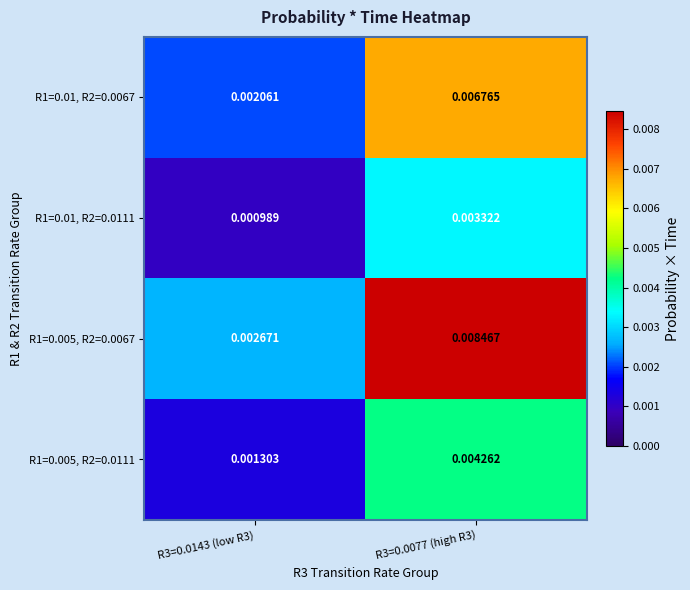

Is the value of R1=0.005, R2=0.0067 at R3=0.0143 (low R3) greater than the value of R1=0.005, R2=0.0111 at R3=0.0143 (low R3)?

Yes